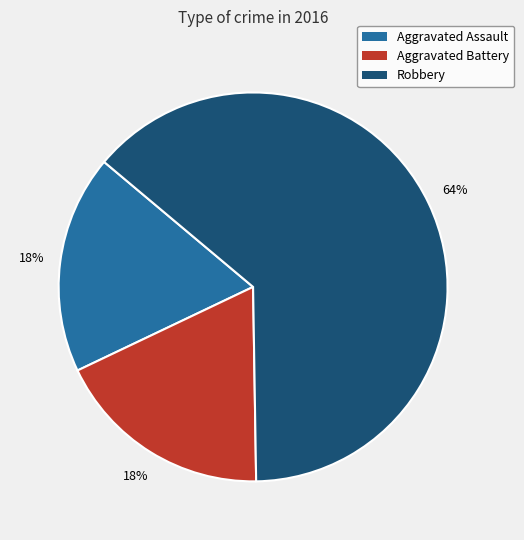

What is the ratio of the value at Aggravated Battery to the value at Aggravated Assault?

1.0